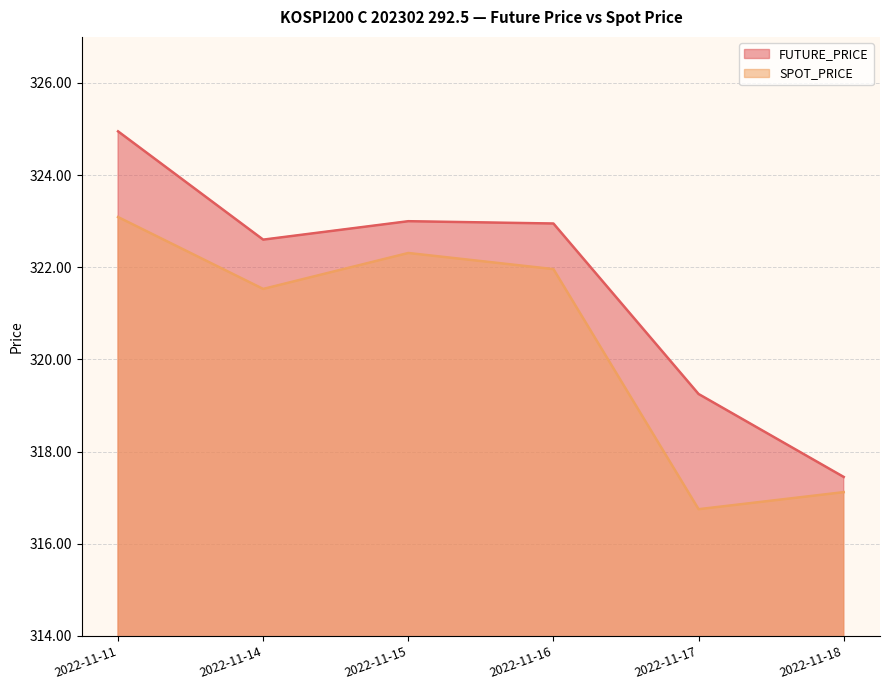

What is the minimum value shown in the chart?

316.8